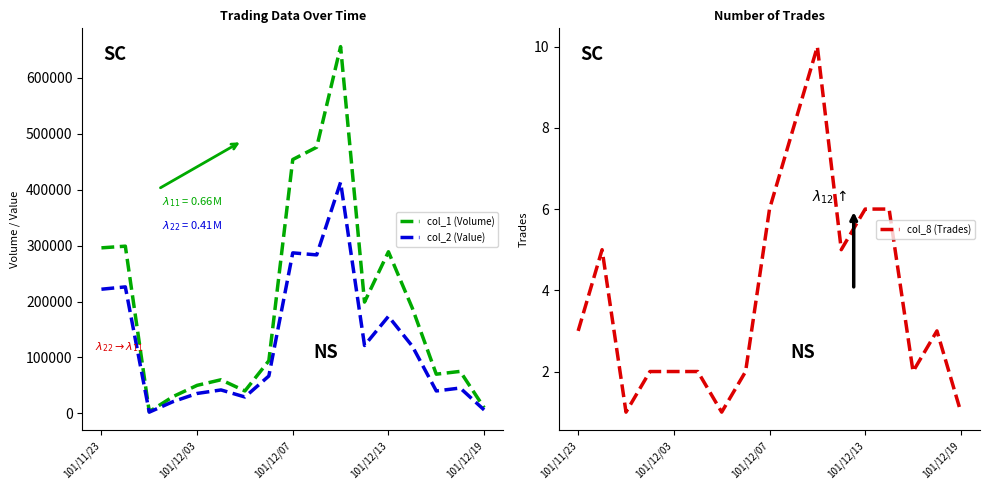

True or false: col_8 (Trades) has more than 1 interior local peaks.

True